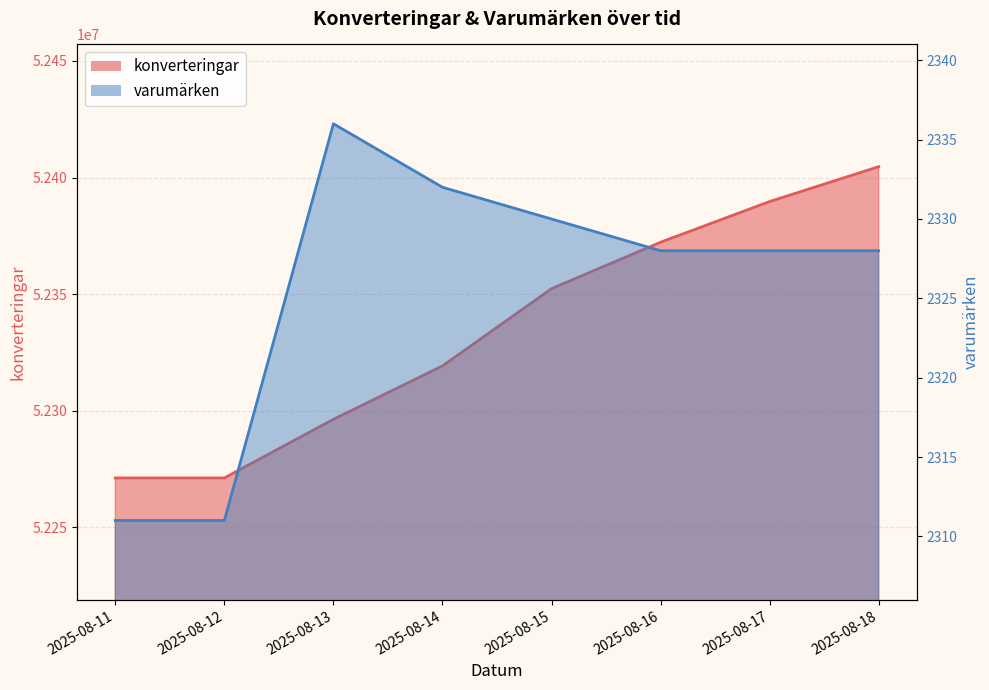

At which category is the sum across all series the highest?

2025-08-18